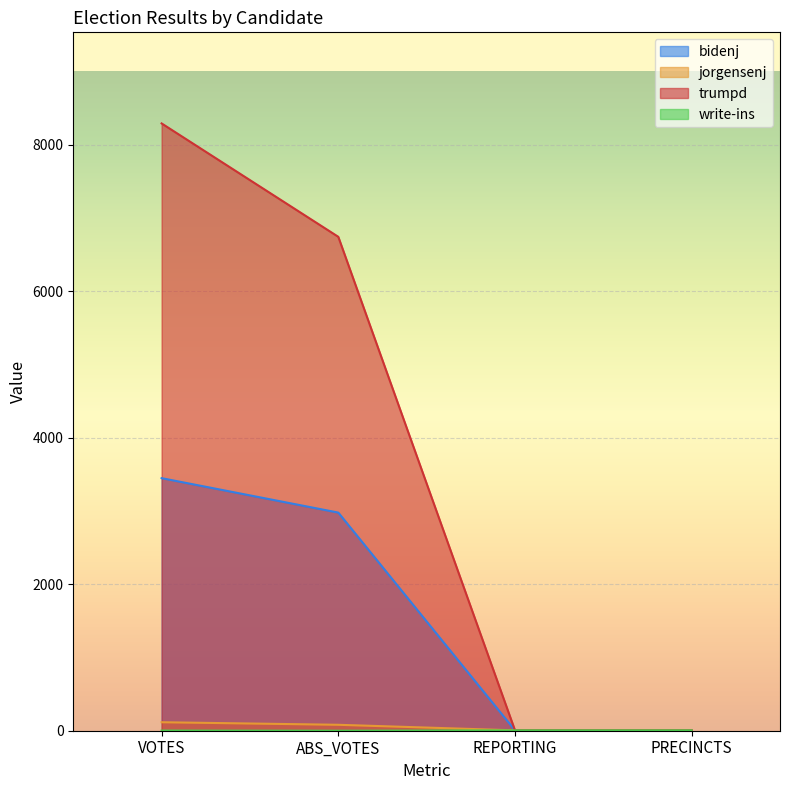

Read the trumpd value at ABS_VOTES, to the nearest 100.

6700